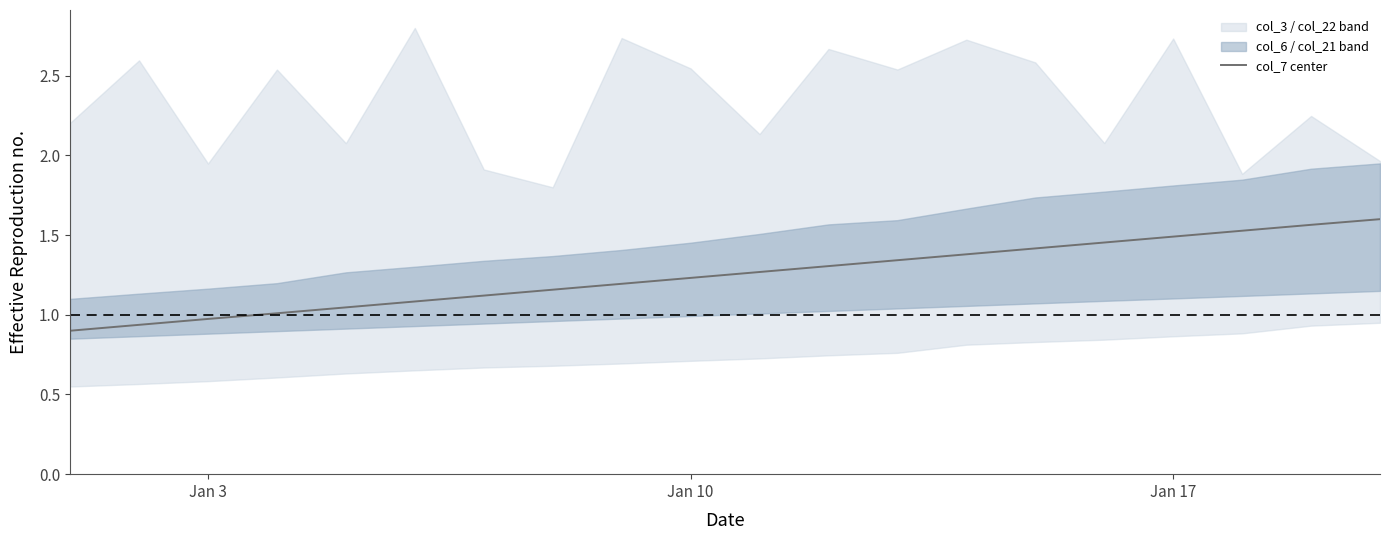

The col_7 center series shows 0.8 at Jan 17. True or false?

False